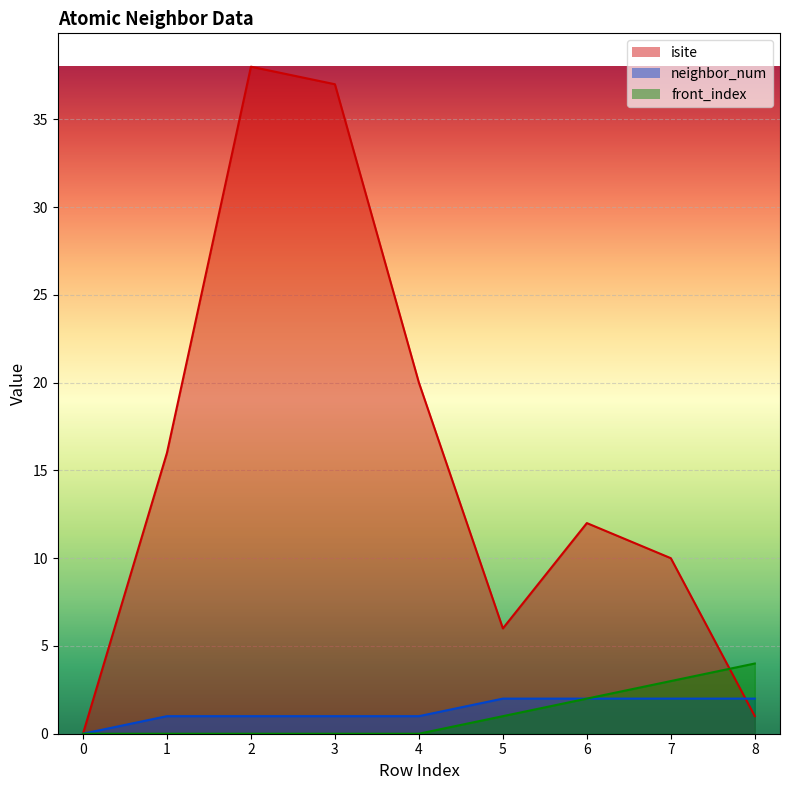

The value of neighbor_num at 2 is 2. True or false?

False